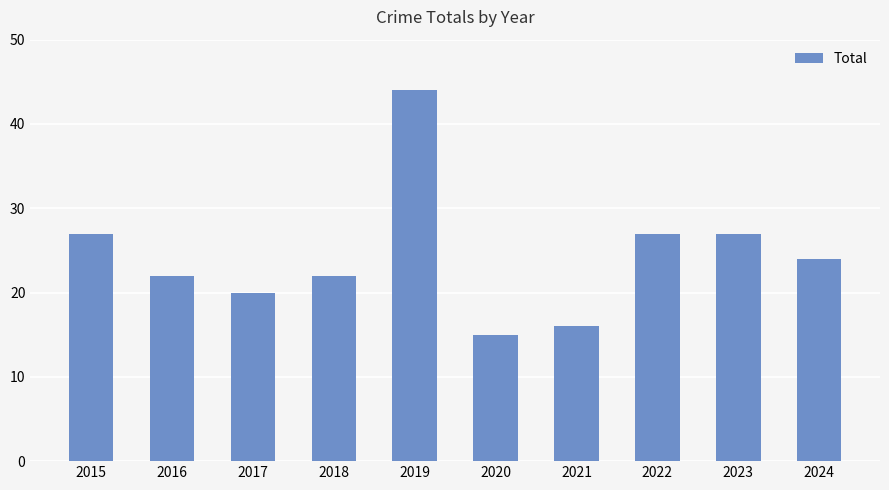

What is the value of the 5th bar from the left?

44